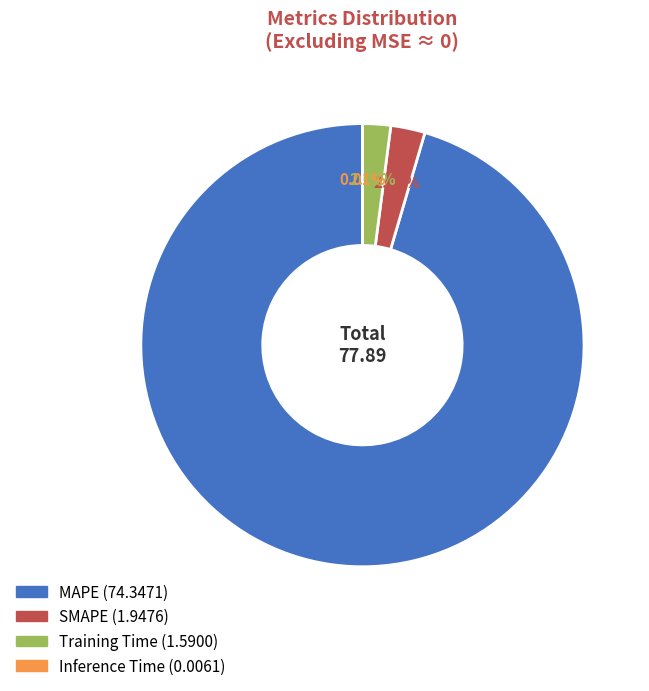

Combined, what portion of the pie is Training Time and SMAPE?

4.5%